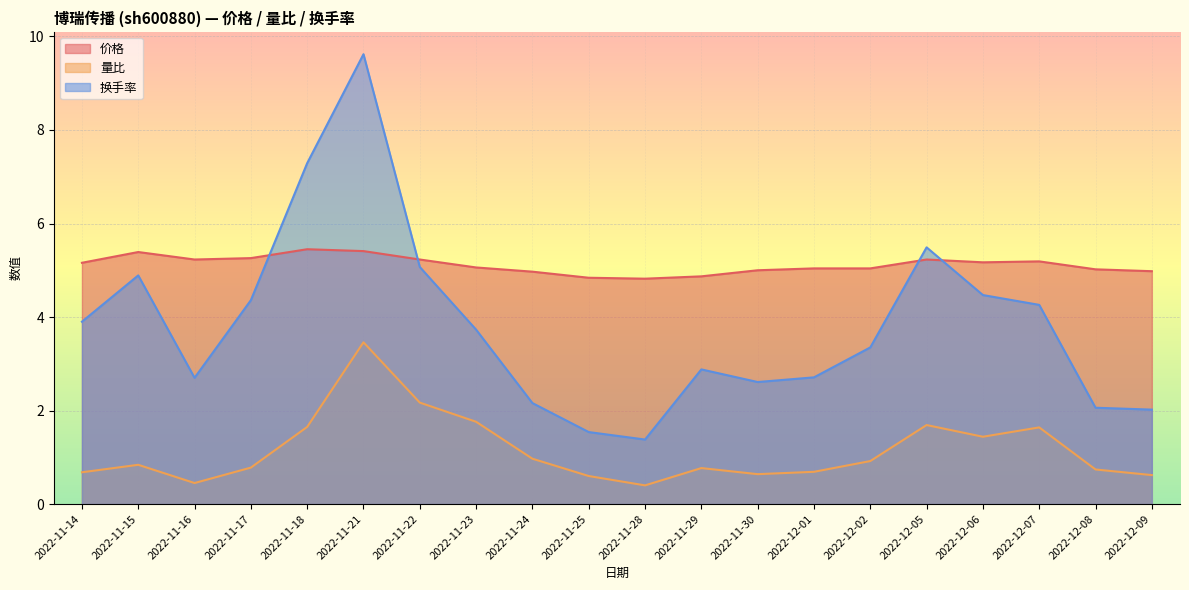

At which category is the sum across all series the highest?

2022-11-21